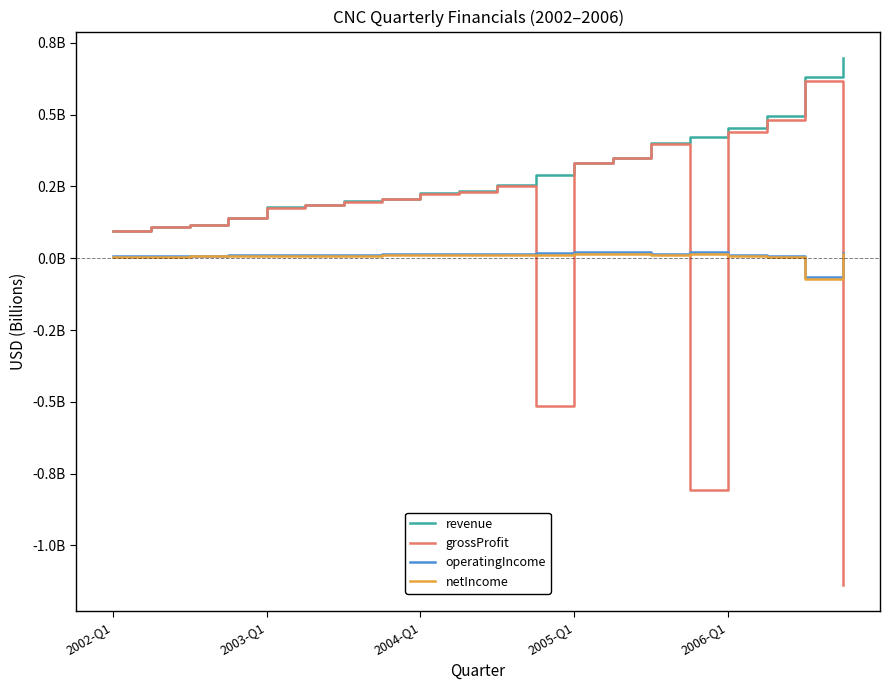

How many interior local valleys does the operatingIncome series have?

2